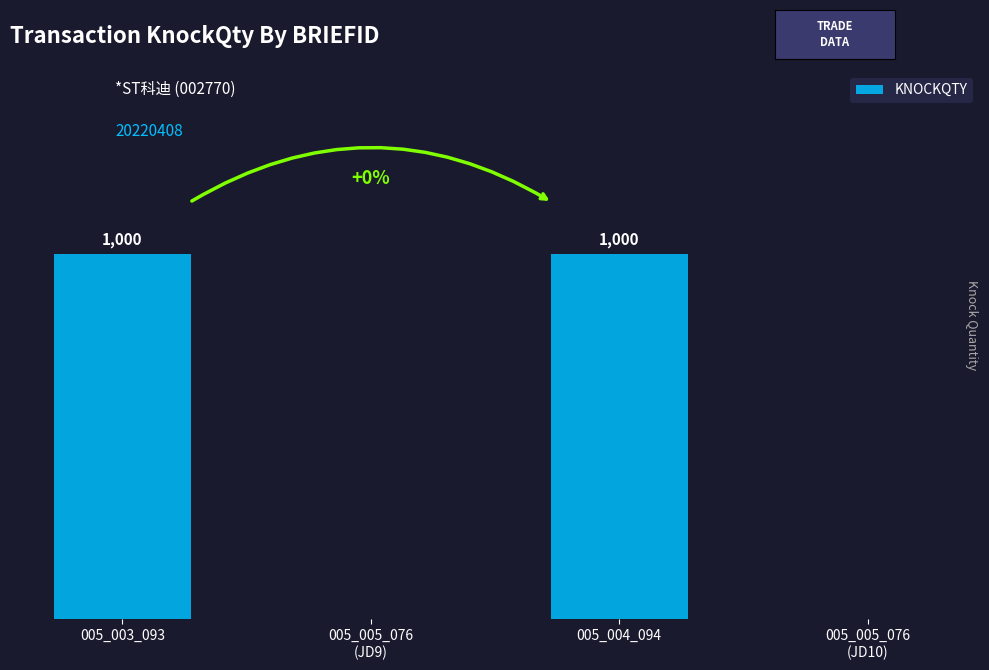

Reading left to right, extract all data points from this chart.

1000	0	1000	0